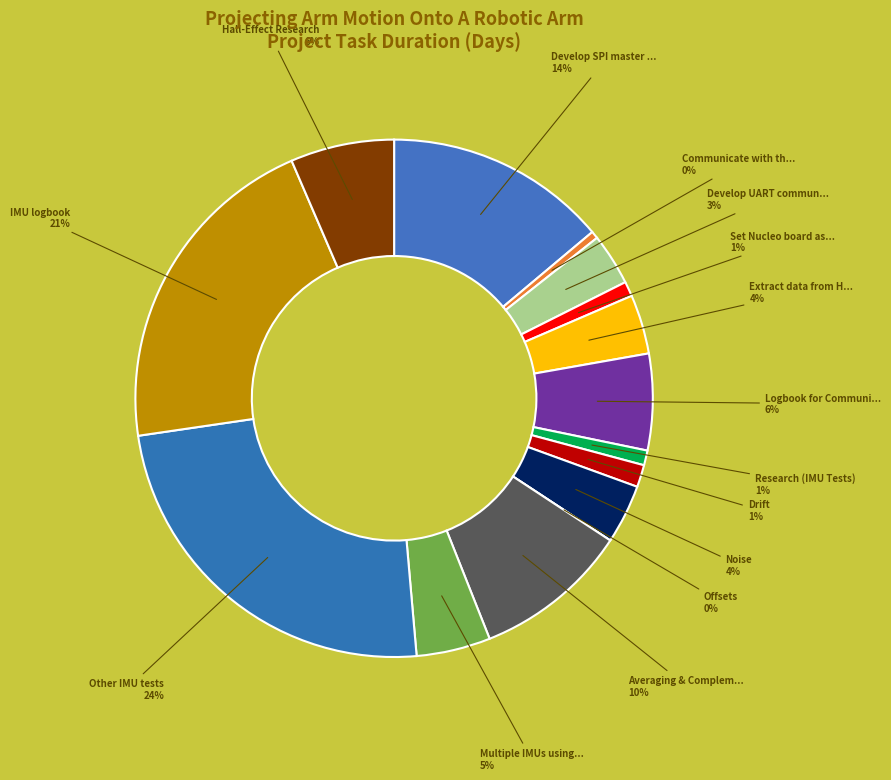

Is it true that Hall-Effect Research is 1% of the pie?

False